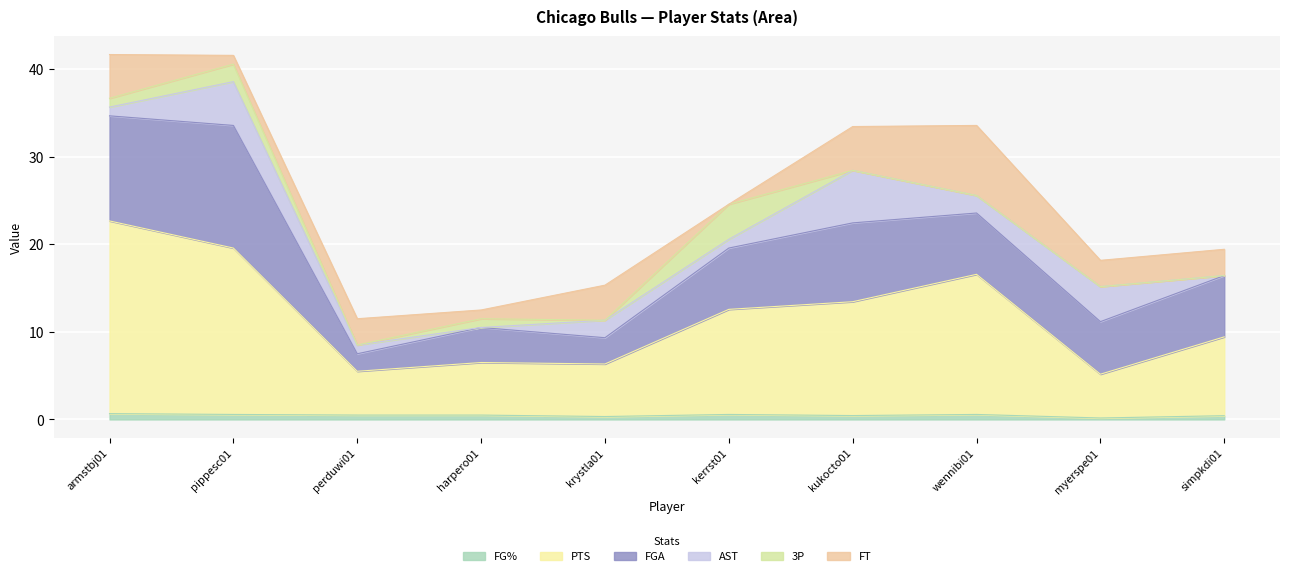

Does the chart display data point markers on the line(s)?

No